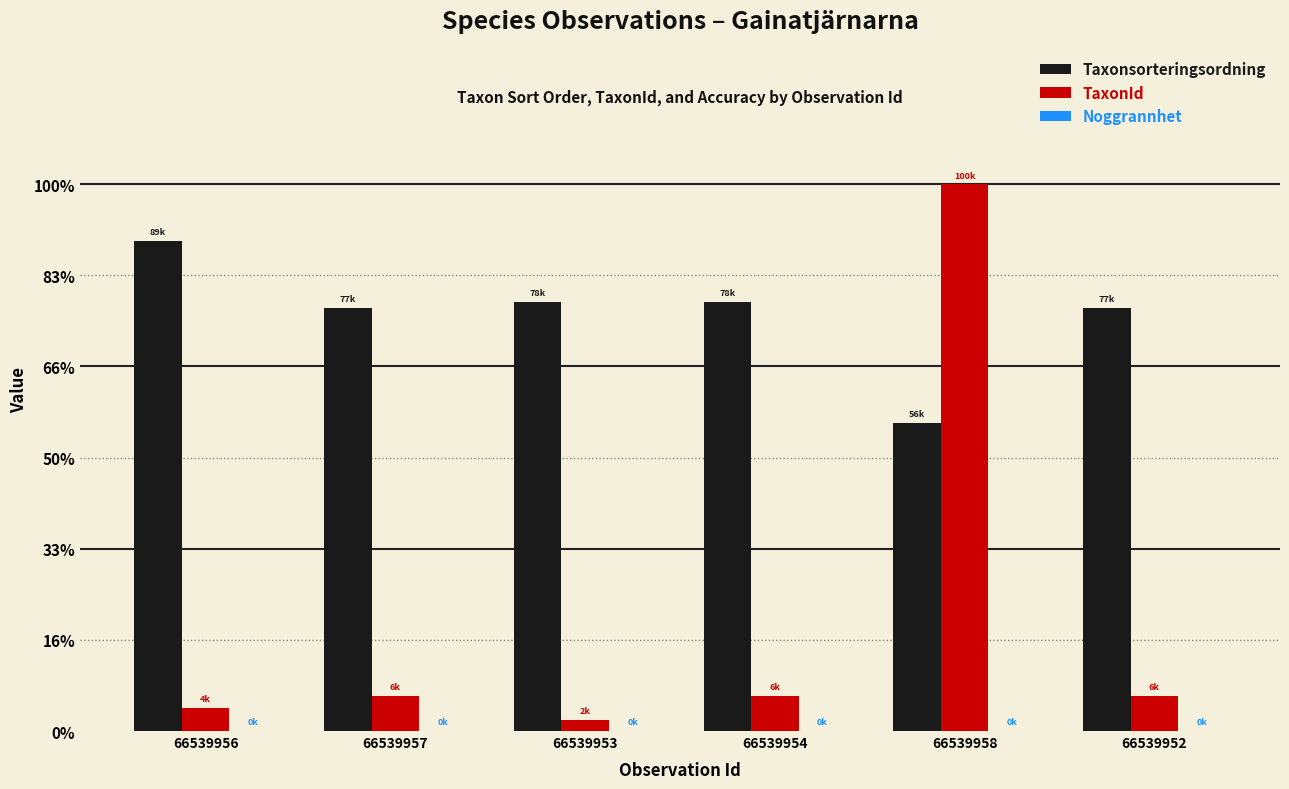

Are the bars grouped side by side (vs. stacked)?

Yes